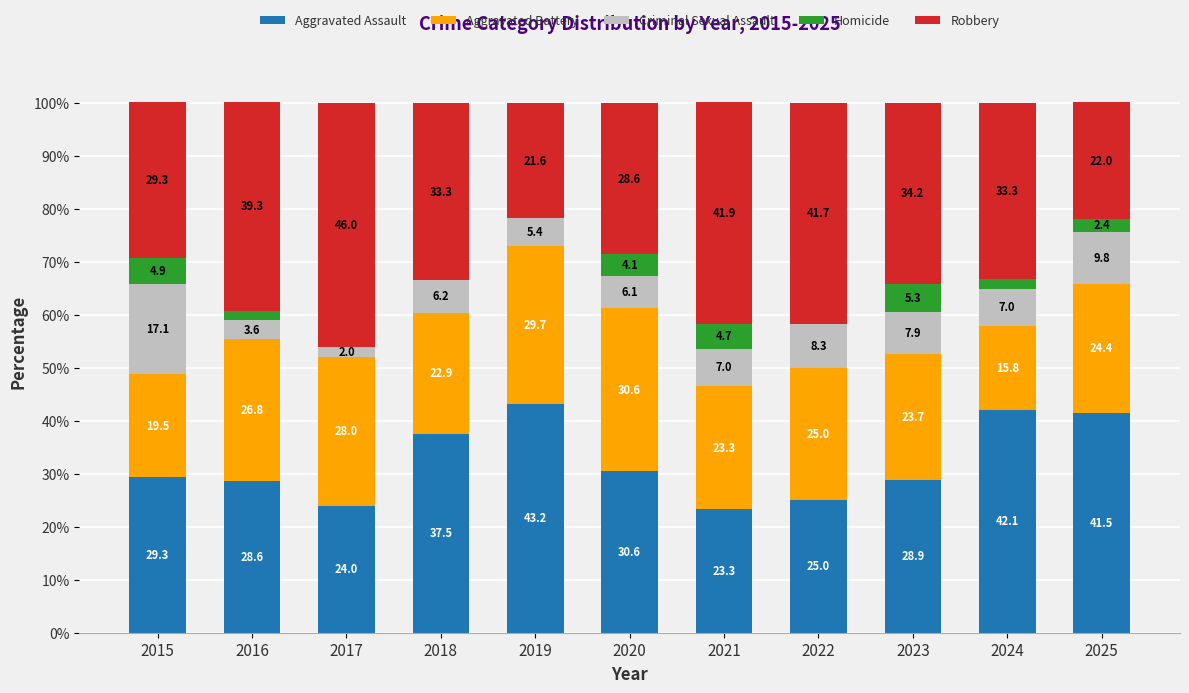

Which category has the highest value in the Aggravated Assault series?

2019